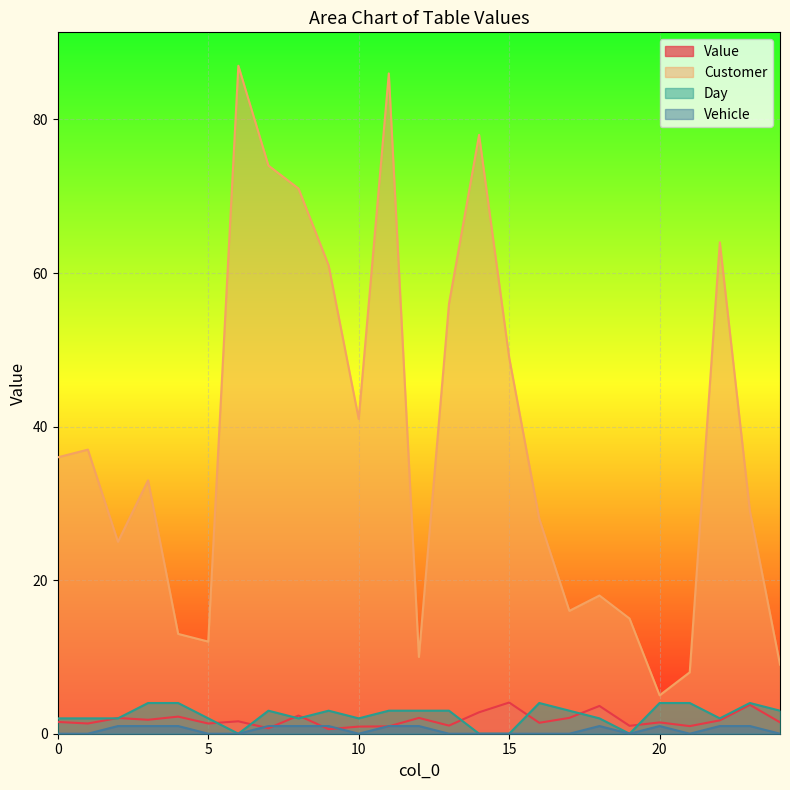

Which has a higher value, 4 or 20?

4